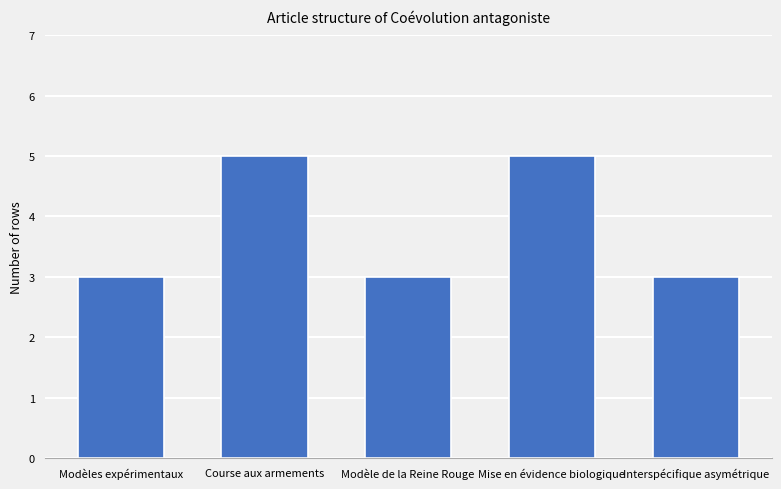

Reading left to right, list all the values displayed in this chart.

Modèles expérimentaux=3	Course aux armements=5	Modèle de la Reine Rouge=3	Mise en évidence biologique=5	Interspécifique asymétrique=3